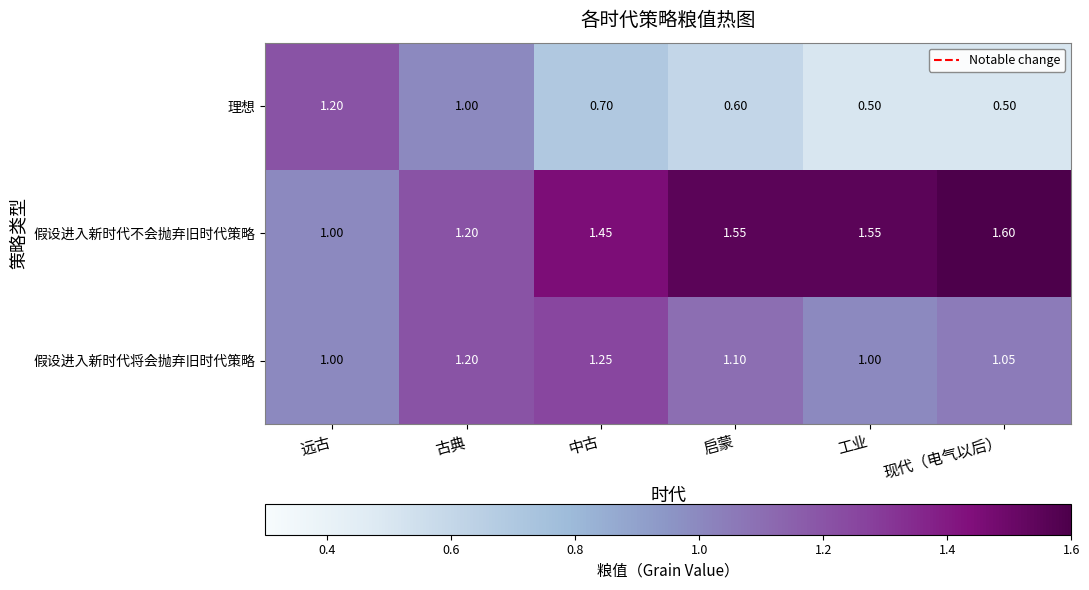

At which category does the chart reach its peak across all series?

现代（电气以后）